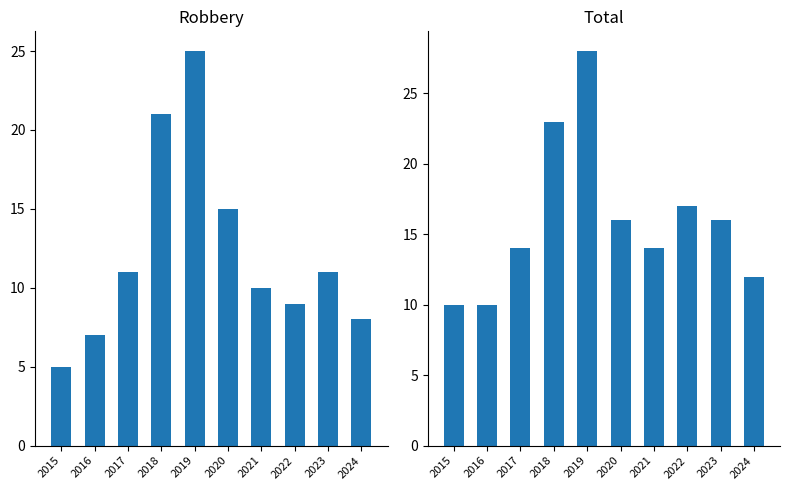

List the labels in order of Total value, smallest first.

2015, 2016, 2024, 2017, 2021, 2020, 2023, 2022, 2018, 2019